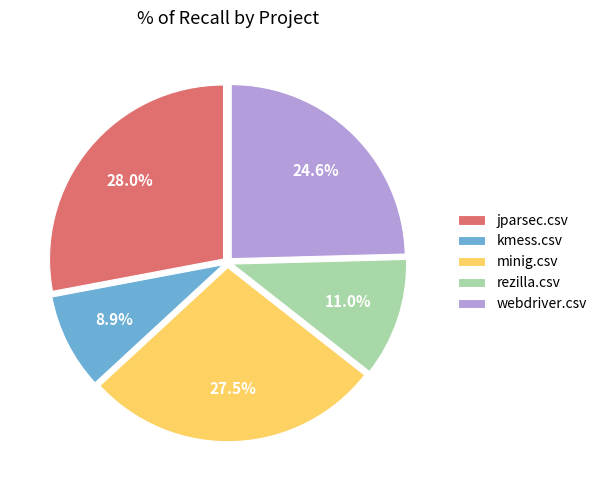

Does any single category account for the majority?

No